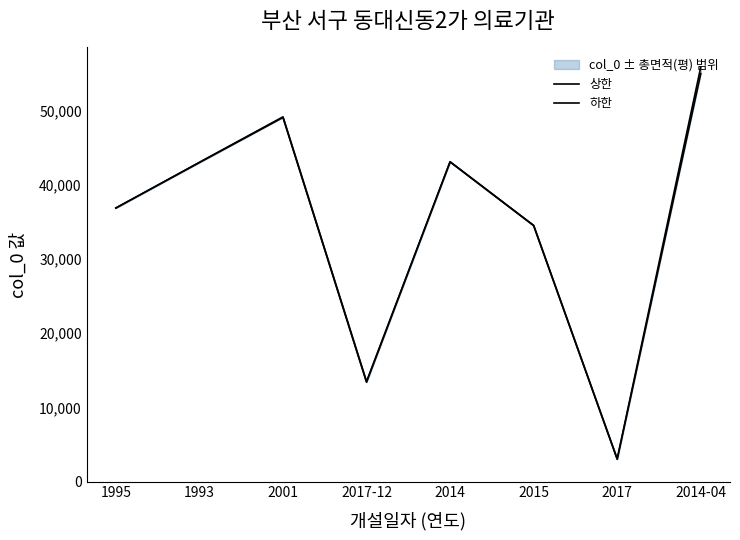

True or false: 하한 and 상한 cross at least once.

False